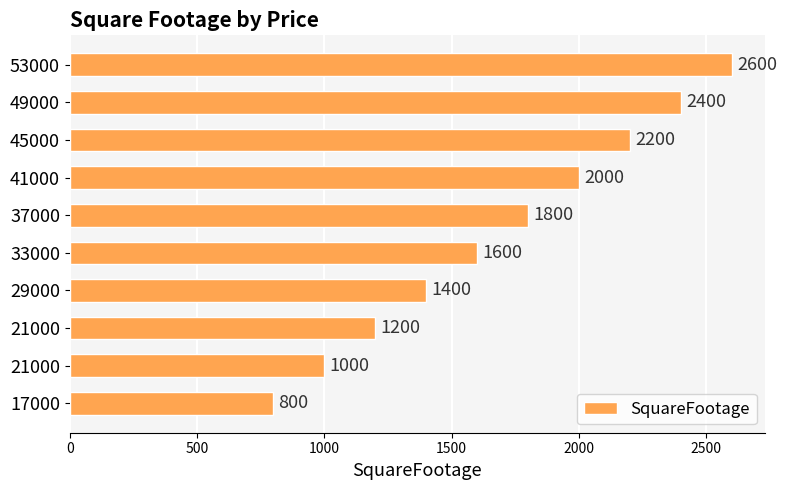

How many data points are less than 1800?

5